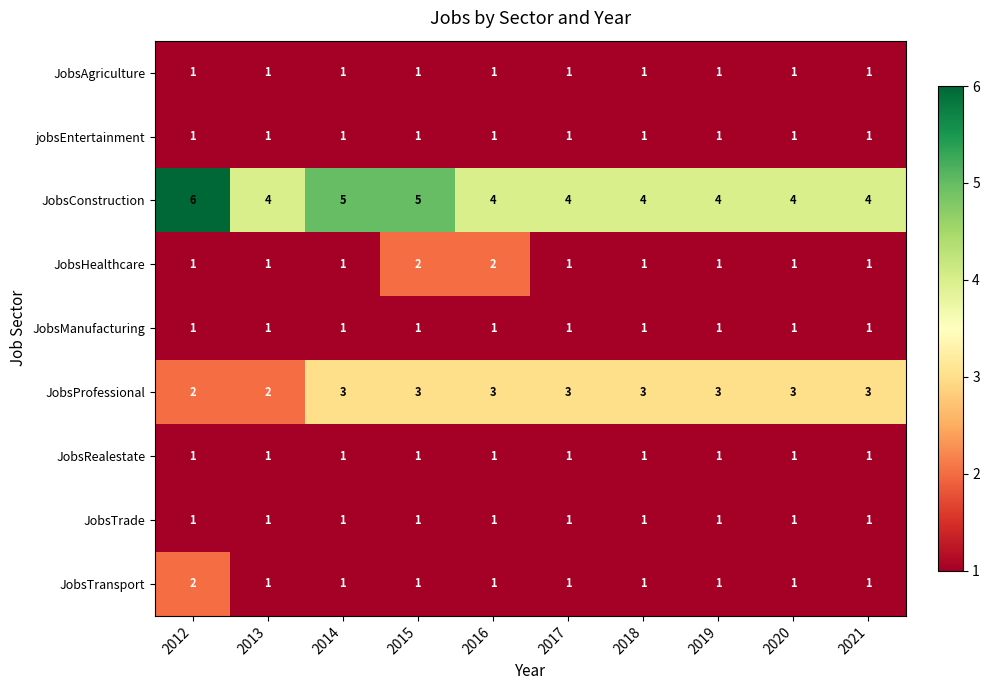

At how many categories does at least one series exceed 3?

10